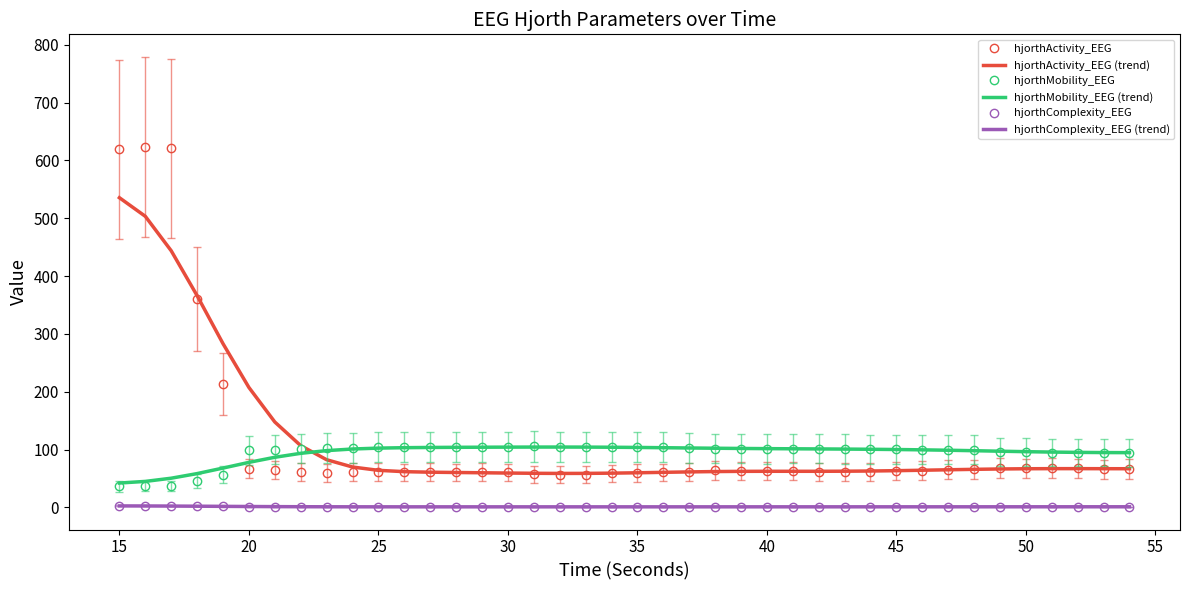

What is the minimum value for hjorthActivity_EEG (trend)?

58.9